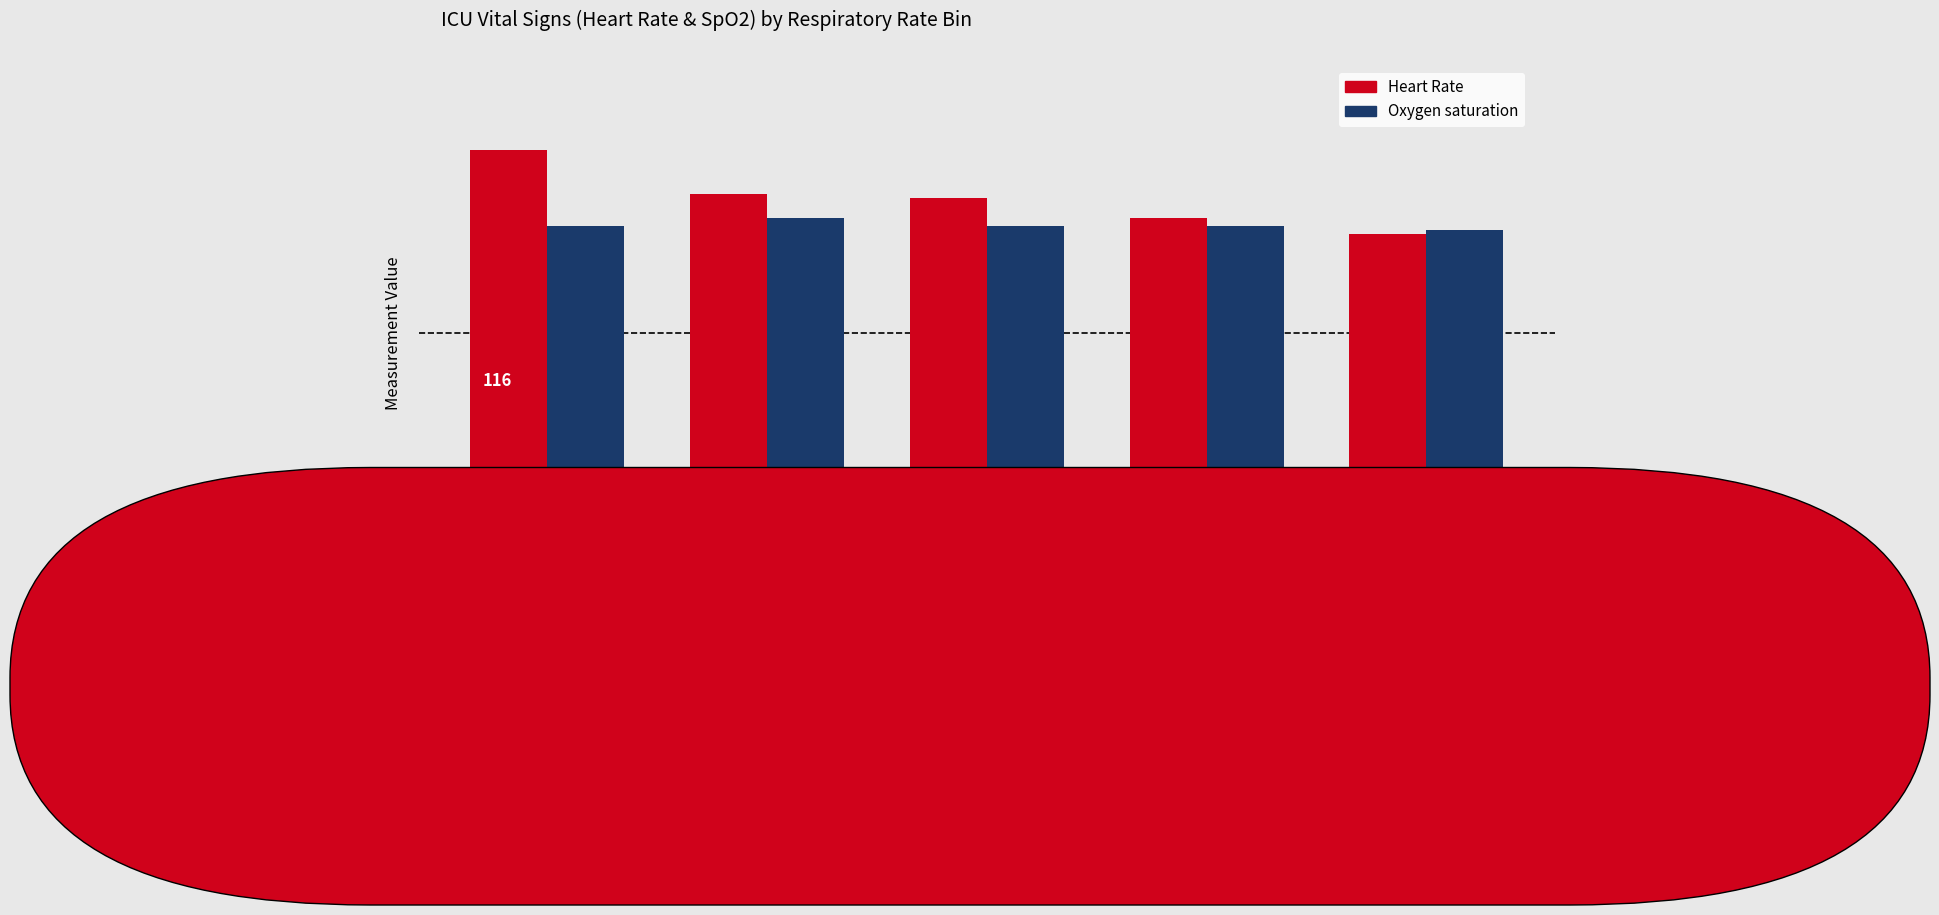

The Oxygen saturation series shows 96 at RESP RATE
24-25. True or false?

True